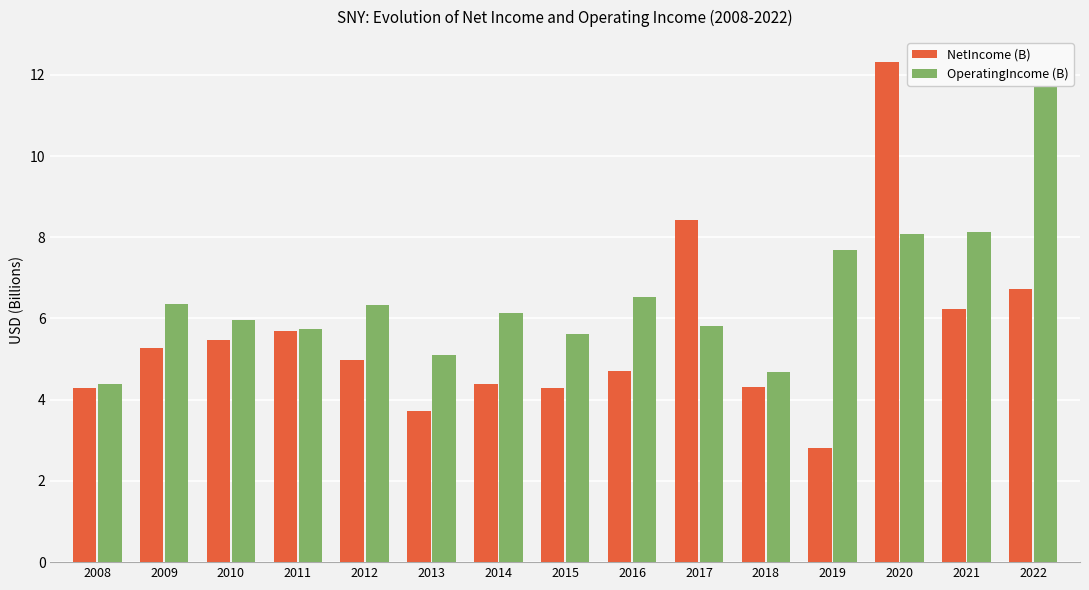

How many series are shown in this chart?

2